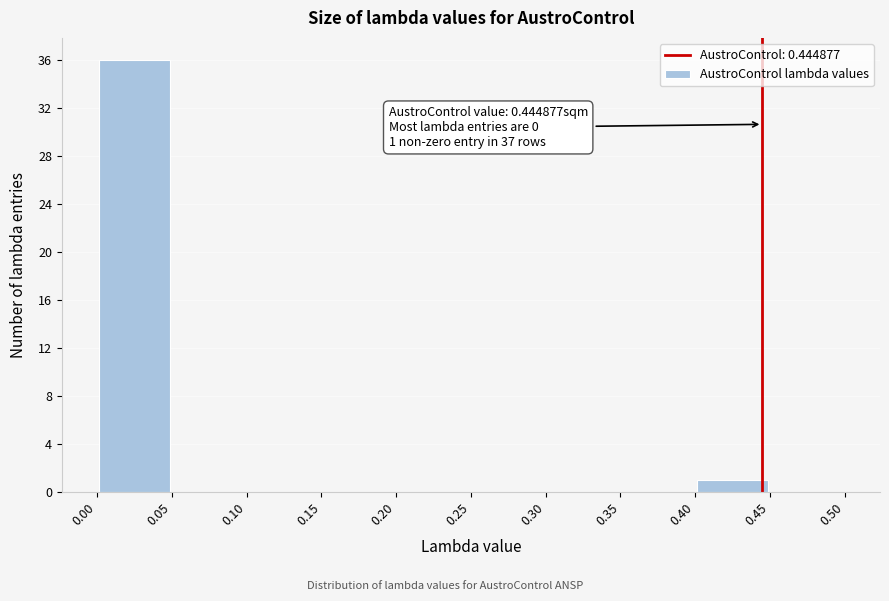

Which range on the x-axis has the tallest bar?

0.00 to 0.05